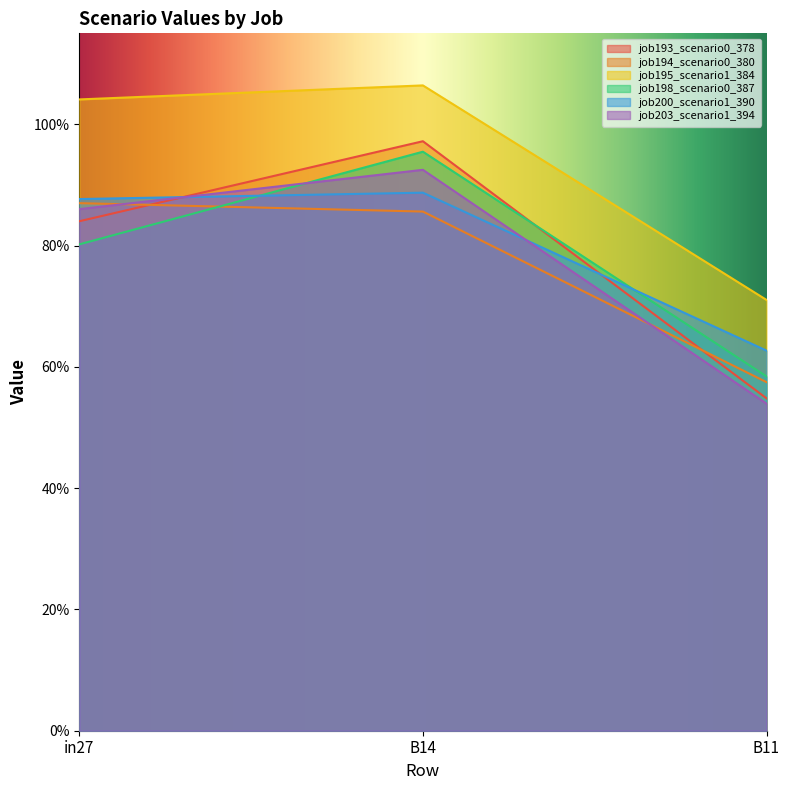

Is it true that job194_scenario0_380 equals 0.9 at B14?

True